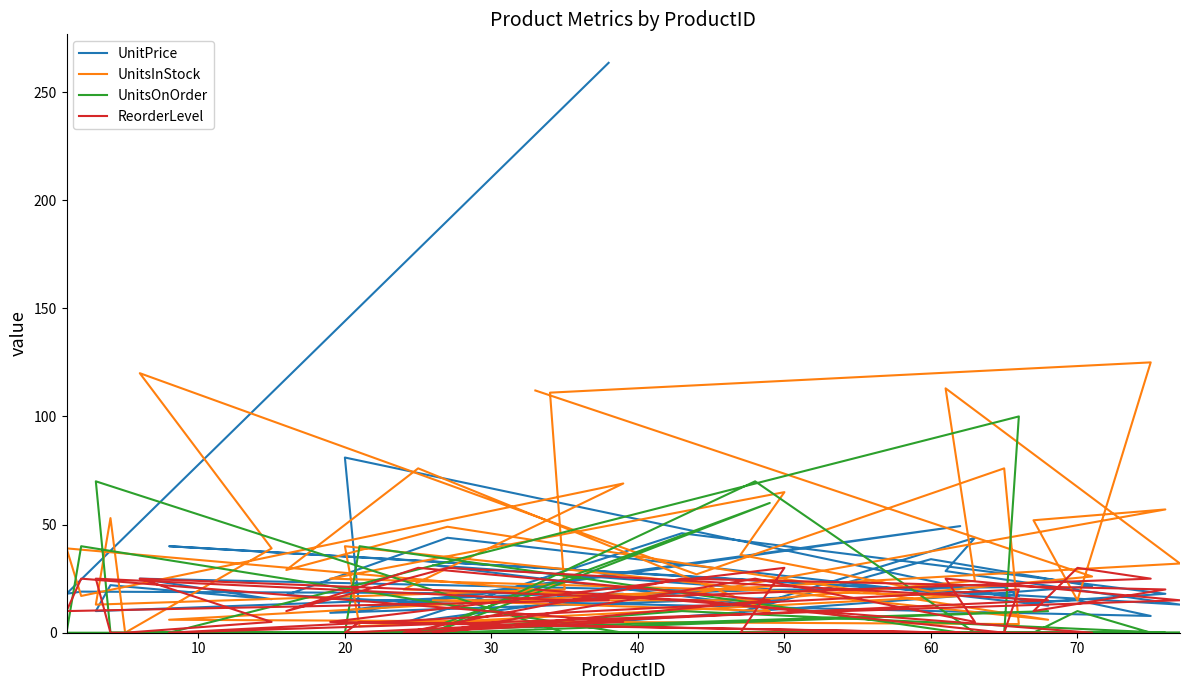

What are all the series names shown in the legend?

UnitPrice, UnitsInStock, UnitsOnOrder, ReorderLevel